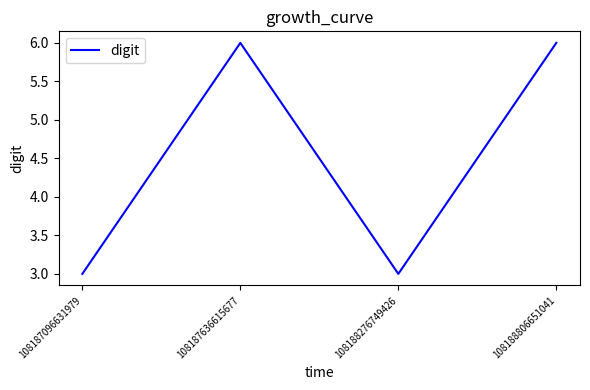

Is it true that the value at 108187096631979 is 3?

True